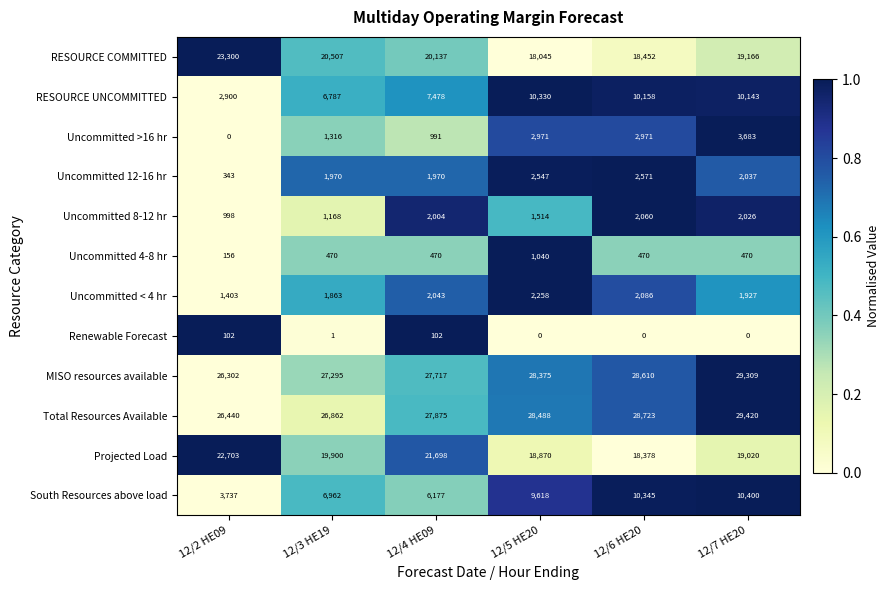

List the series in order of their peak value, lowest first.

Renewable Forecast, Uncommitted 4-8 hr, Uncommitted 8-12 hr, Uncommitted < 4 hr, Uncommitted 12-16 hr, Uncommitted >16 hr, RESOURCE UNCOMMITTED, South Resources above load, Projected Load, RESOURCE COMMITTED, MISO resources available, Total Resources Available